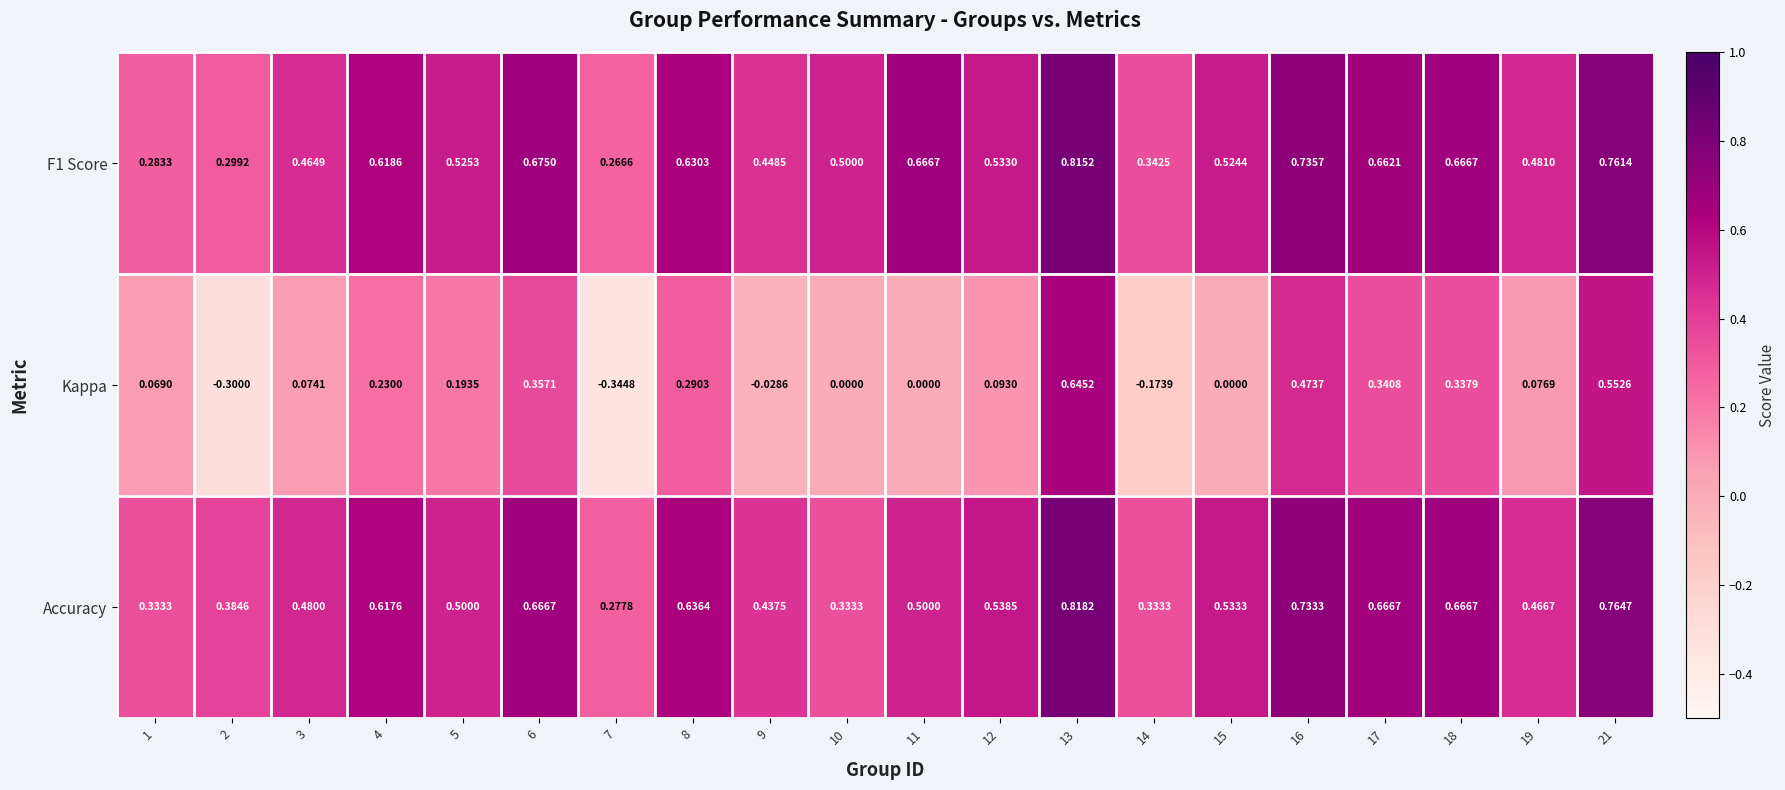

Which series changed the most between 1 and 21?

Kappa